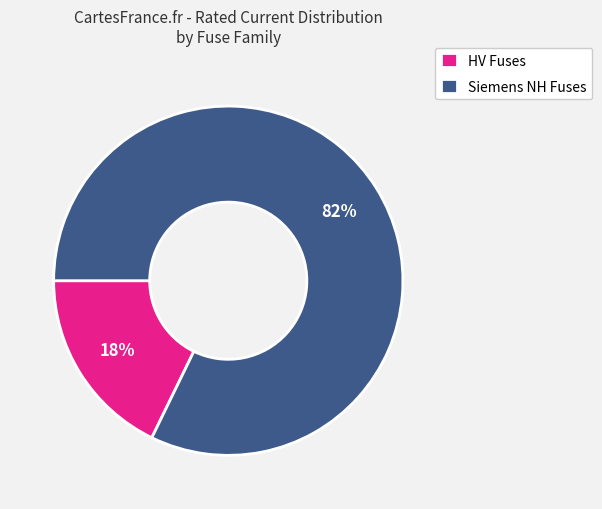

What is the largest slice in the pie chart?

Siemens NH Fuses